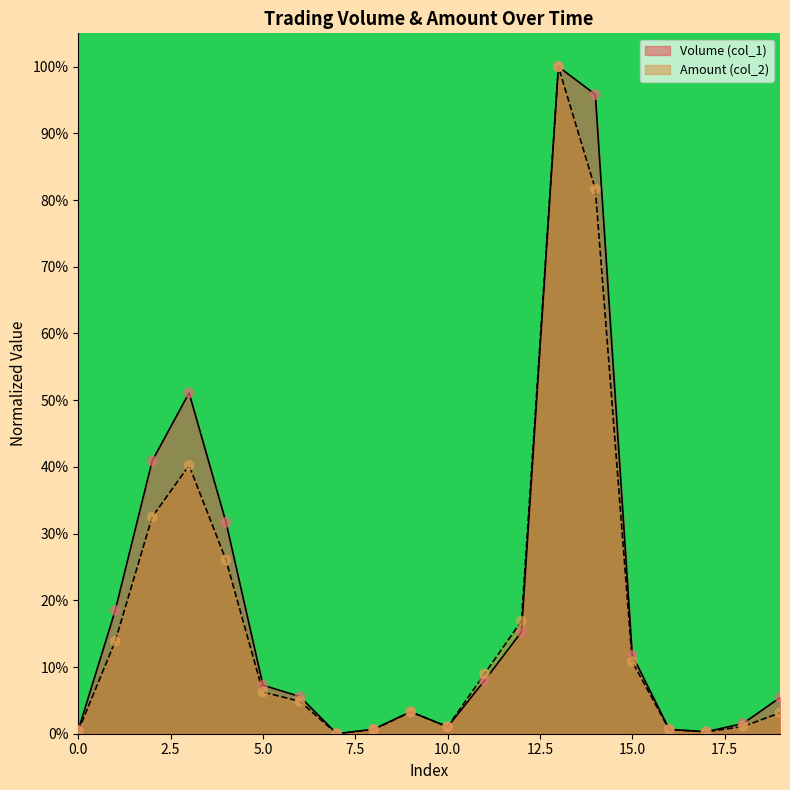

Which series reaches the minimum Y coordinate?

Volume (col_1)